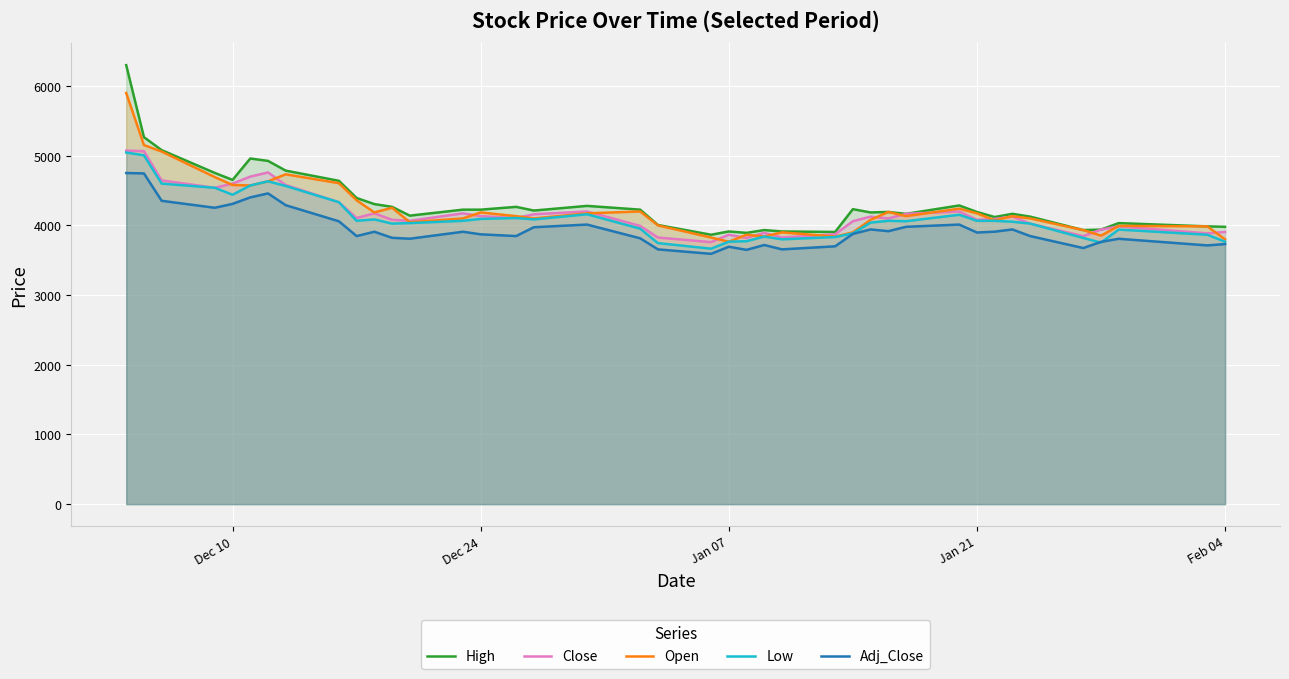

What is the minimum value for Adj_Close?

3592